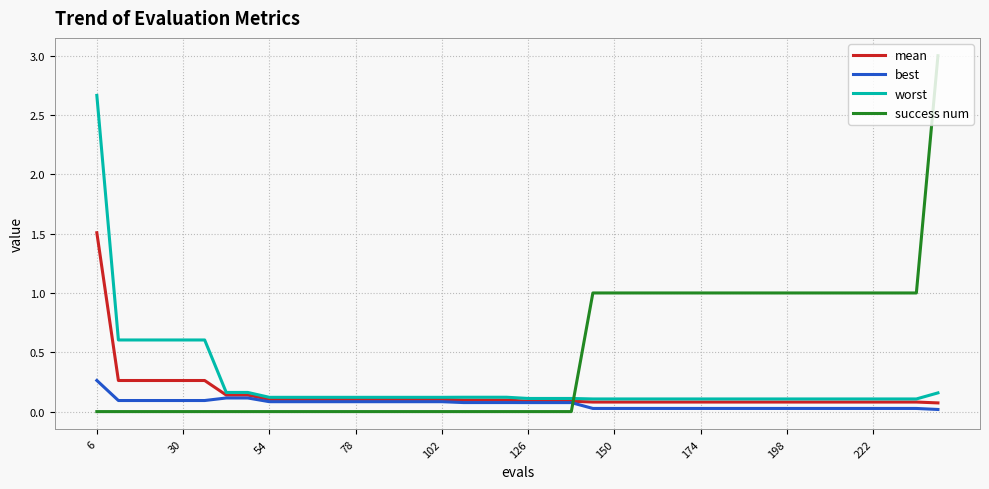

After their last crossing, which series has the higher values: success num or best?

success num